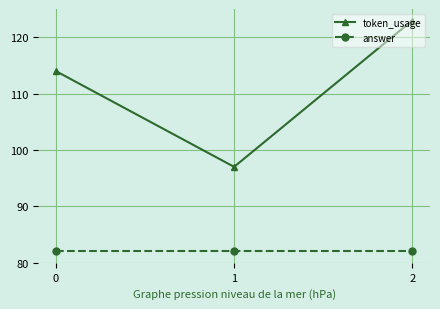

What is the smallest value displayed?

82